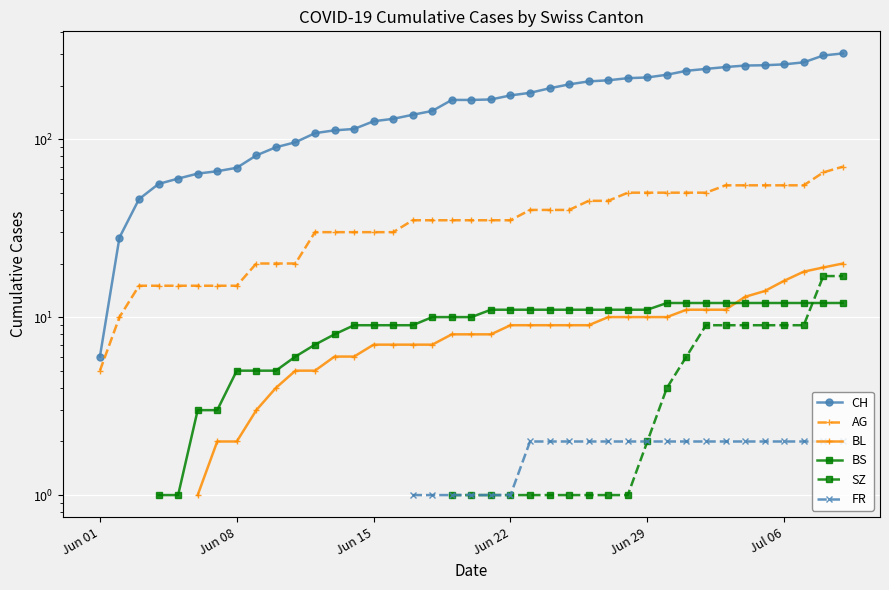

What position from the left is Jun 22?

4